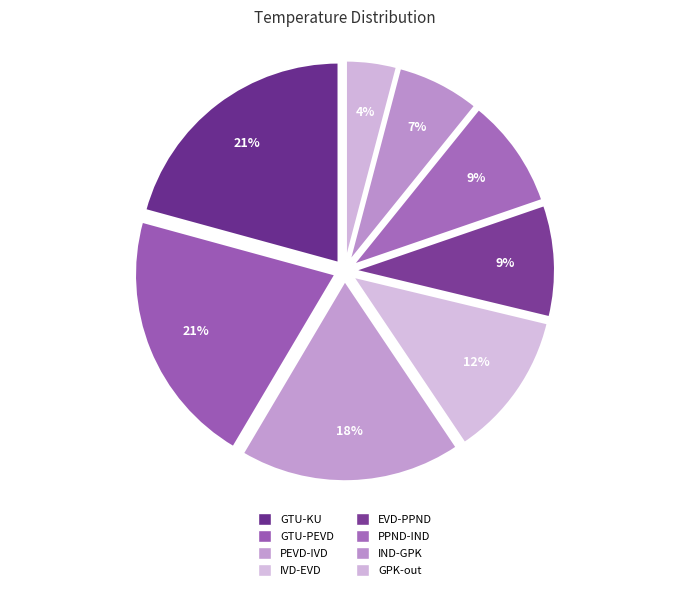

To the nearest percent, what is the combined percentage of IND-GPK and PEVD-IVD?

25%